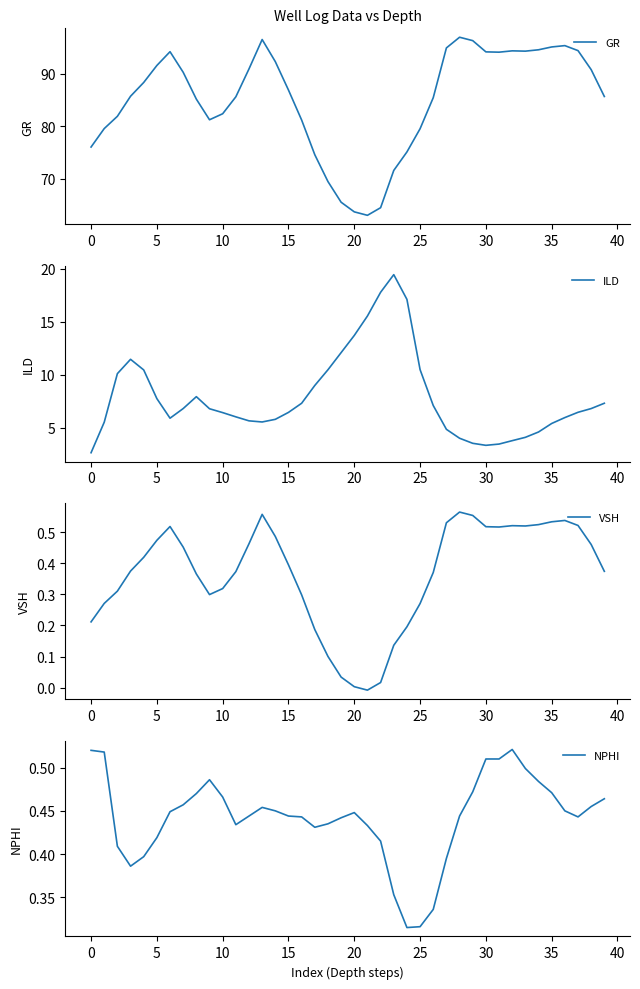

What is the difference between the highest and lowest values at 27?

94.5